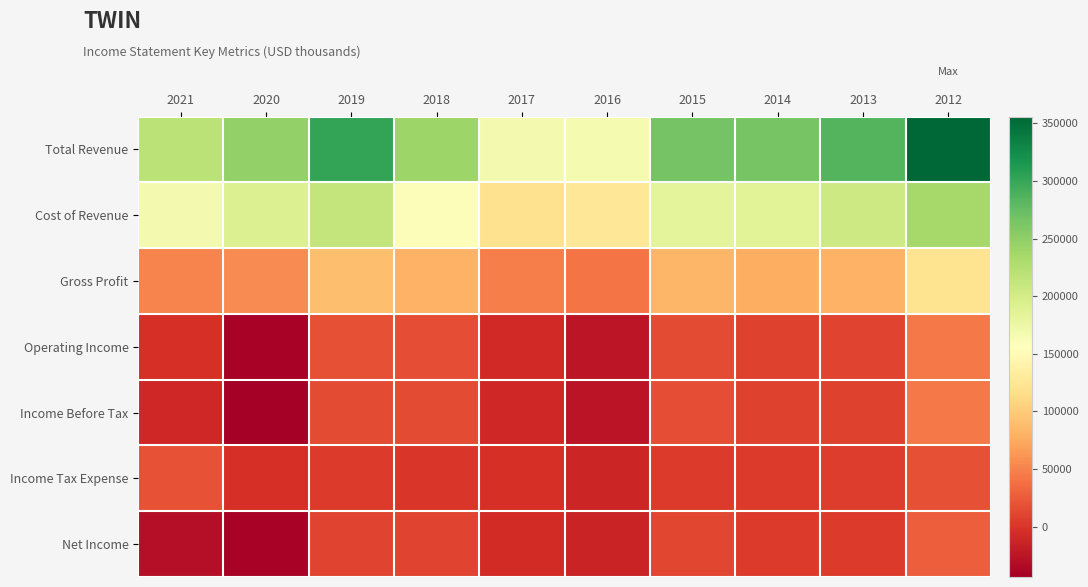

What is the difference between the highest and lowest values at 2020?

290500